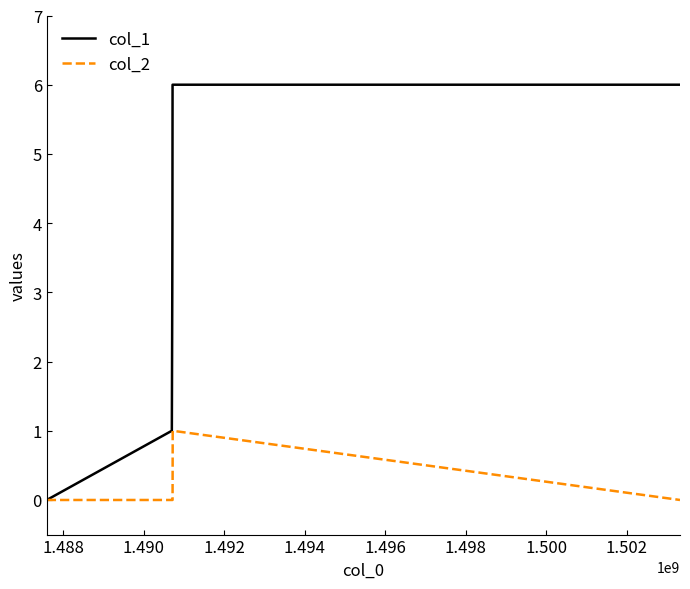

List the series in order of their overall mean, lowest first.

col_2, col_1